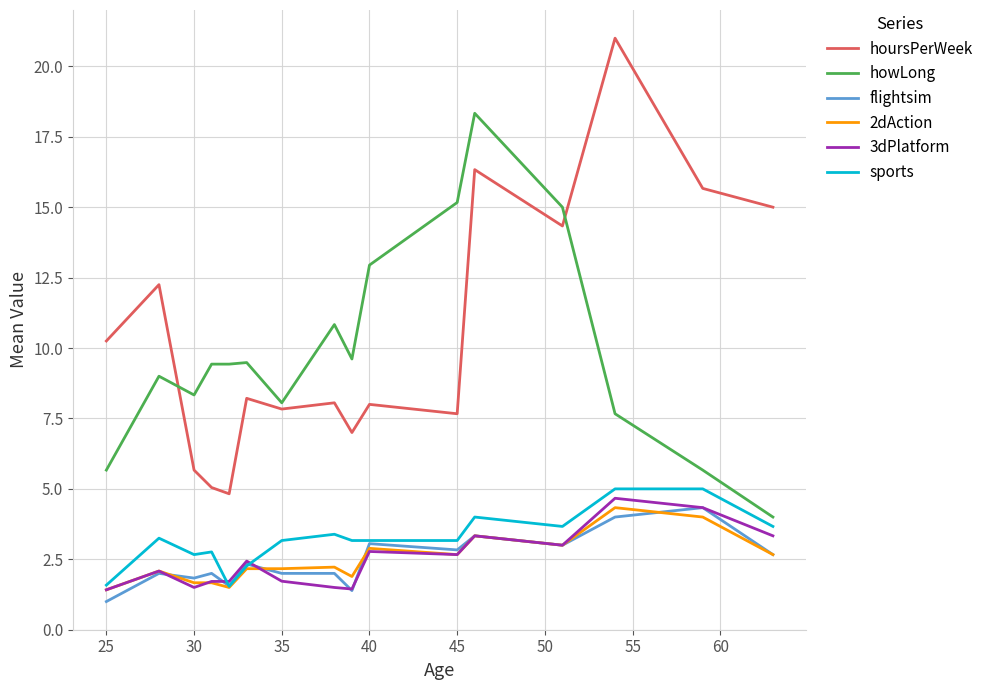

Does the chart have visible grid lines?

Yes